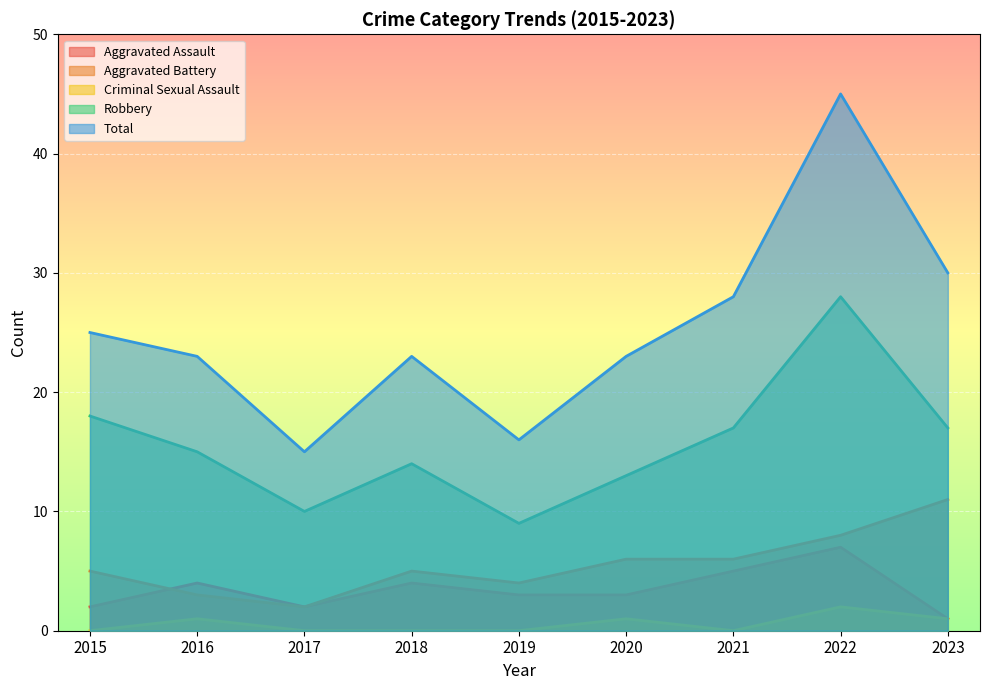

How many data points in Total are less than 23?

2